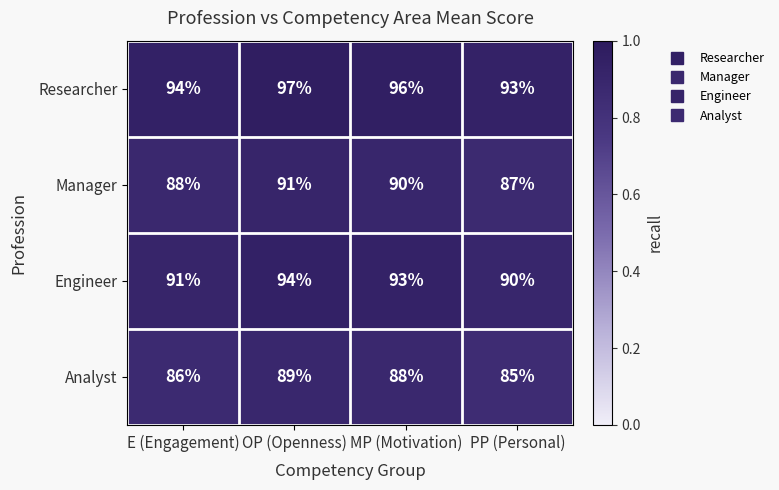

What is the average value of the Manager series?

89